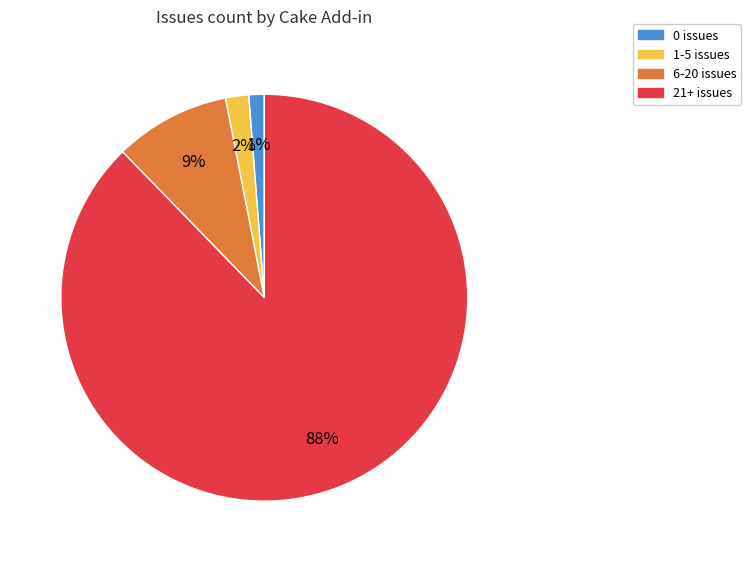

What is the majority slice?

21+ issues